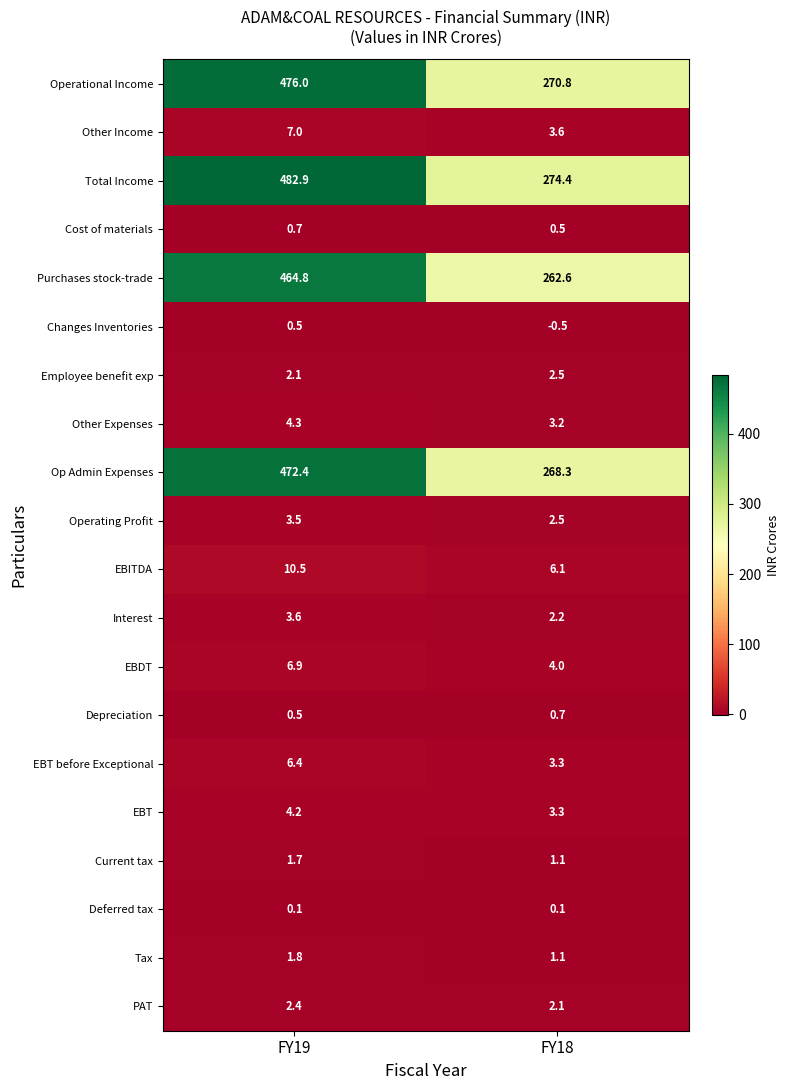

Between FY19 and FY18, which series saw the biggest shift?

Total Income